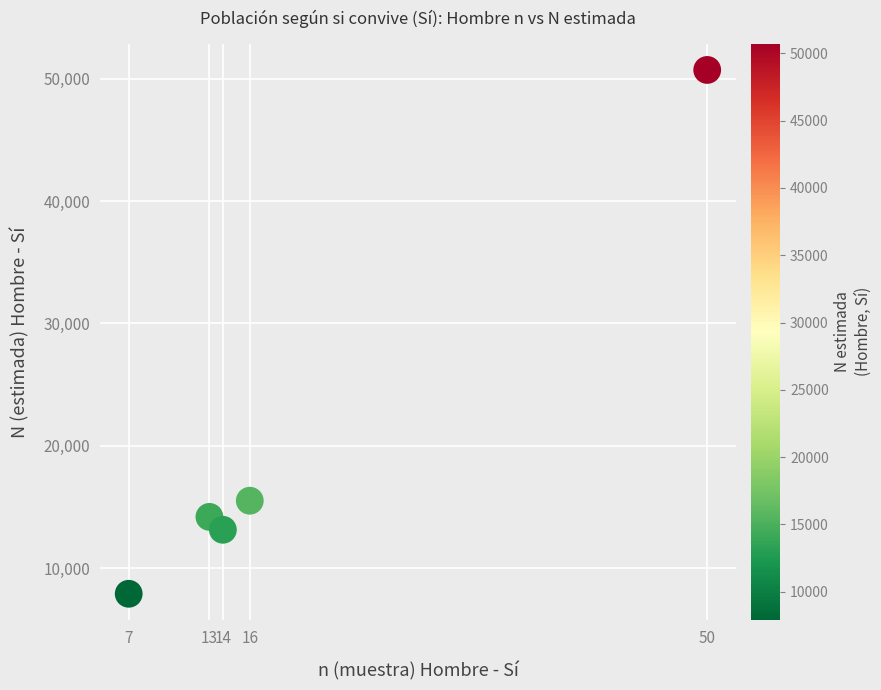

What Y value in the scatter plot is closest to 29306?

15504